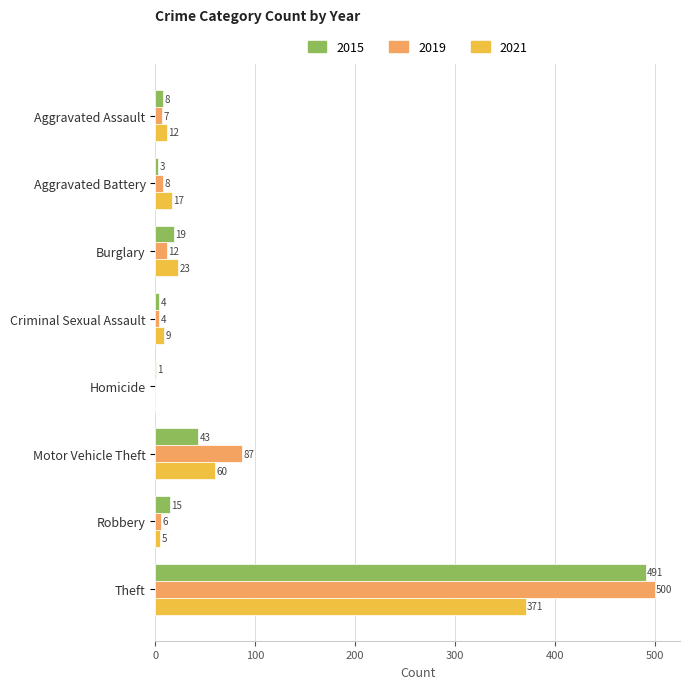

Count the number of categories in the chart.

8